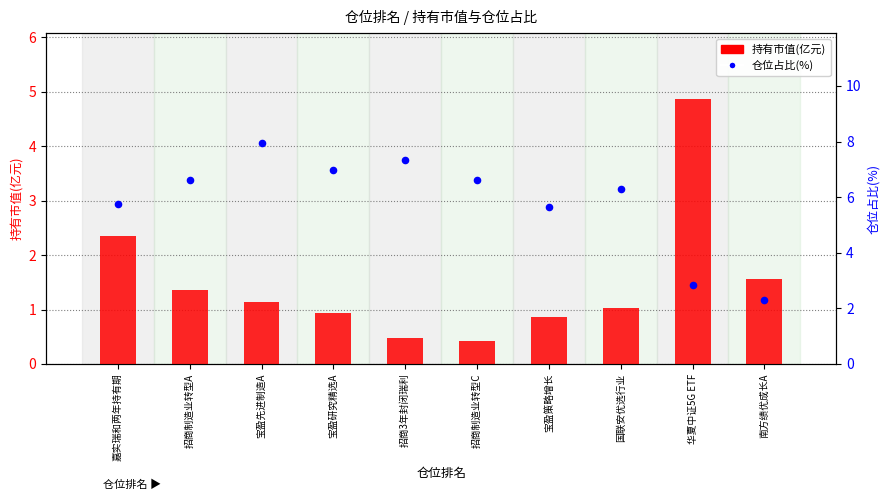

What is the total value across all series at 招商3年封闭瑞利?

7.8